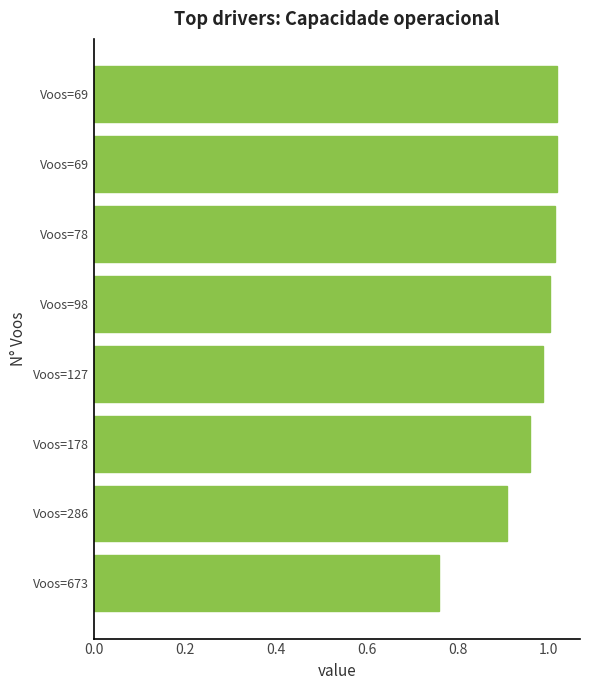

What is the difference between the maximum and minimum values?

0.3